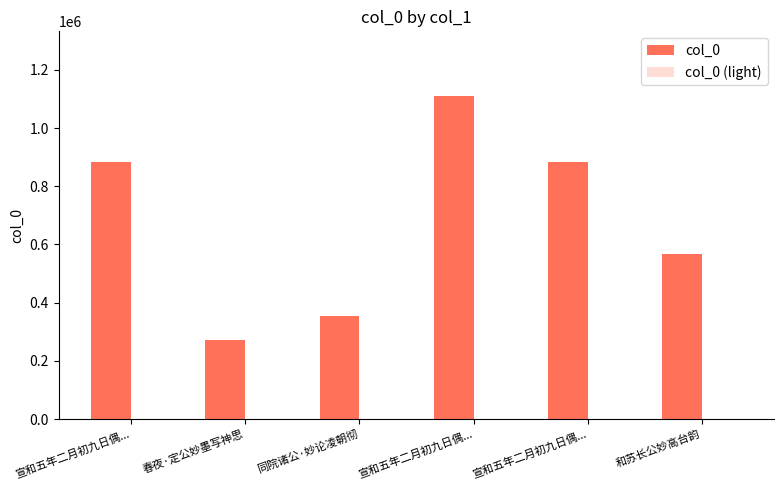

Reading right to left, extract all data points from this chart.

568932	883898	1110697	352706	272146	883897